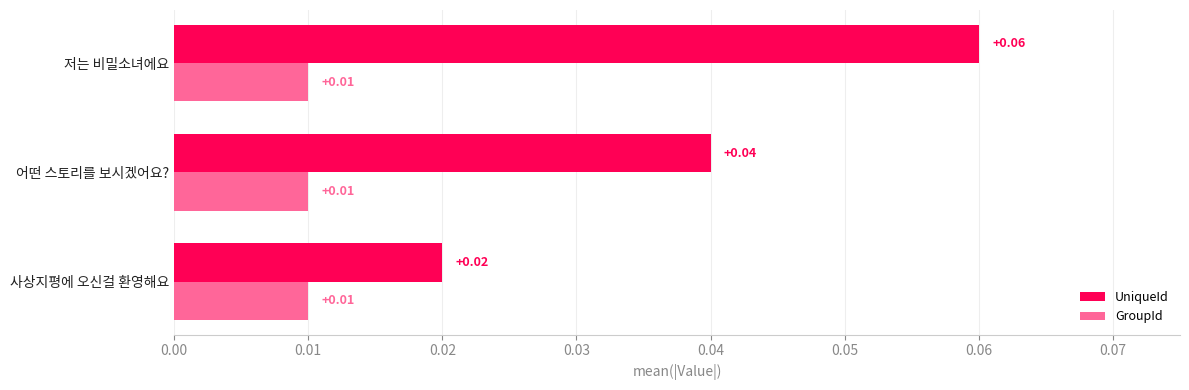

List the series in order of their peak value, lowest first.

GroupId, UniqueId